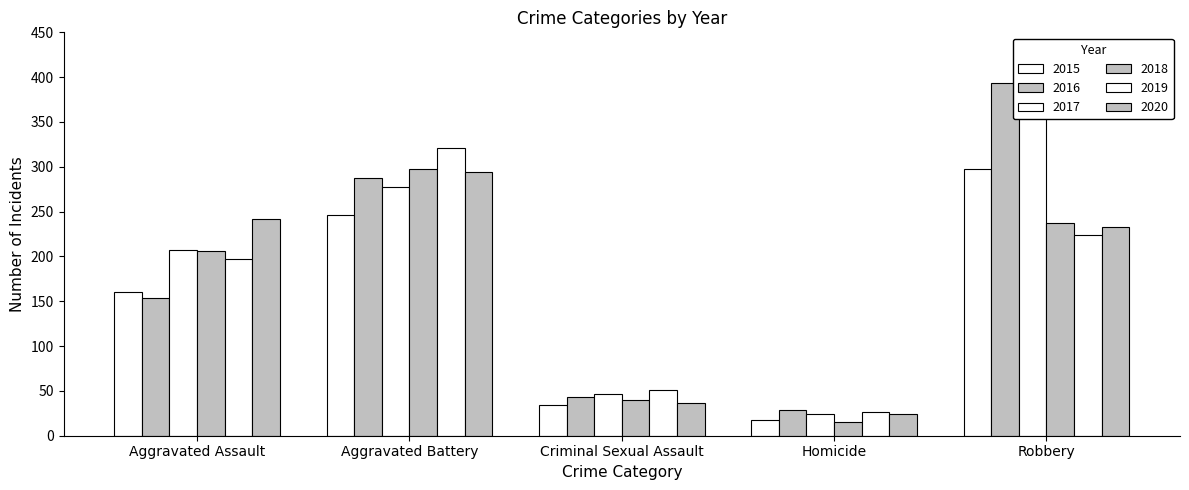

How many values in the 2020 series exceed 233?

2